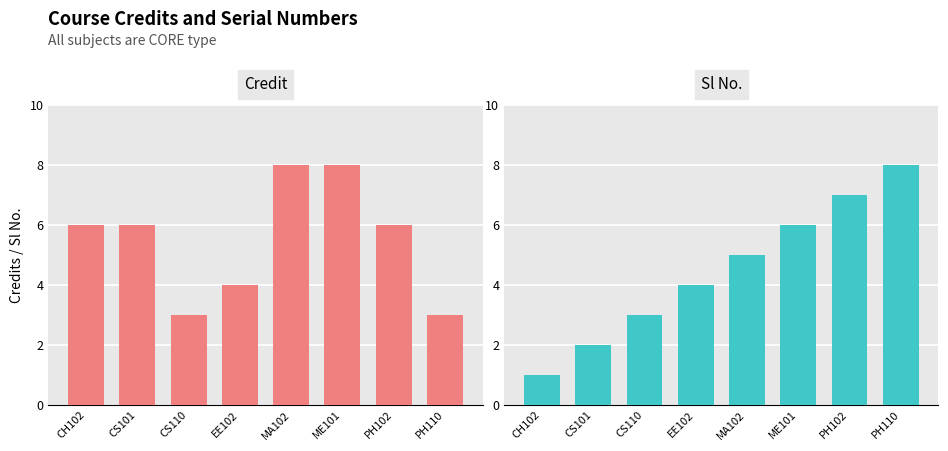

What position from the left is MA102?

5